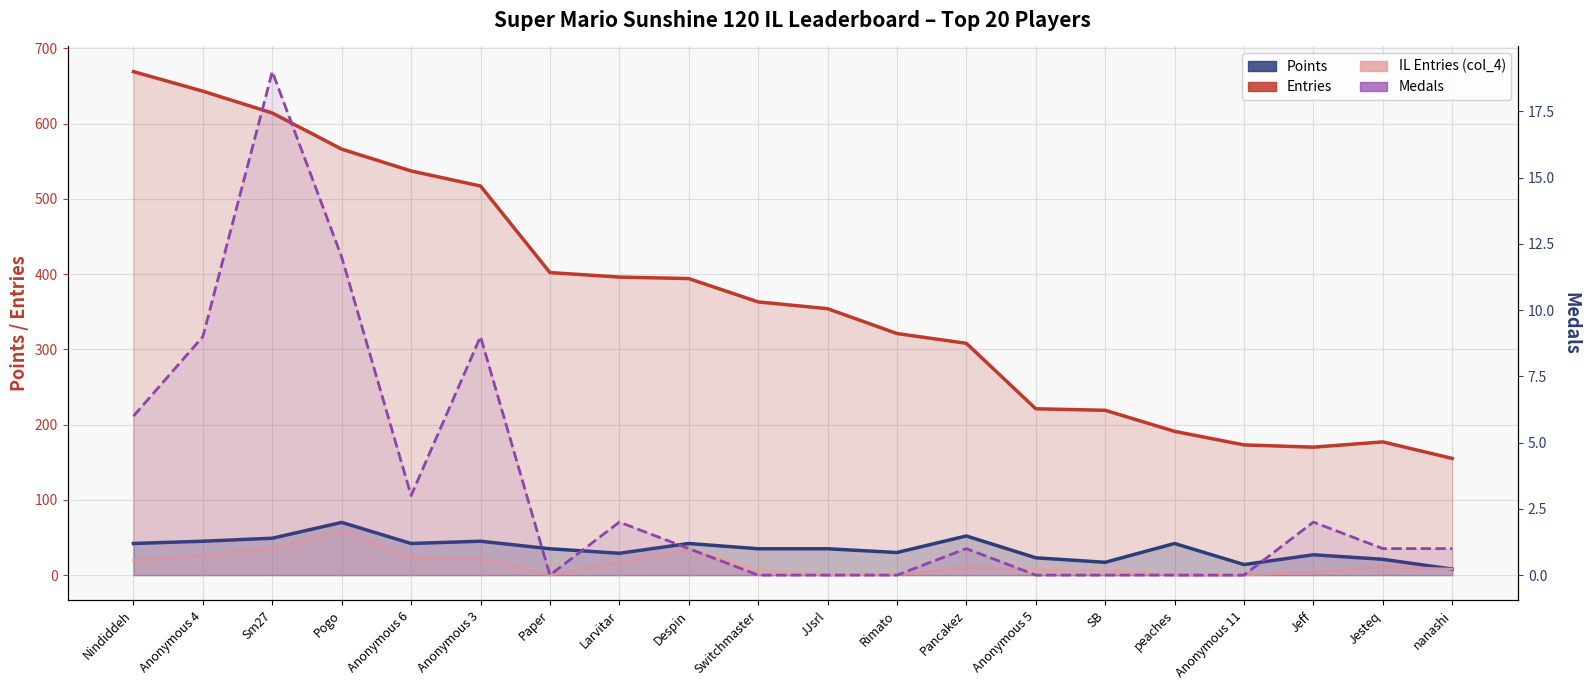

True or false: Medals and Entries intersect in this chart.

False